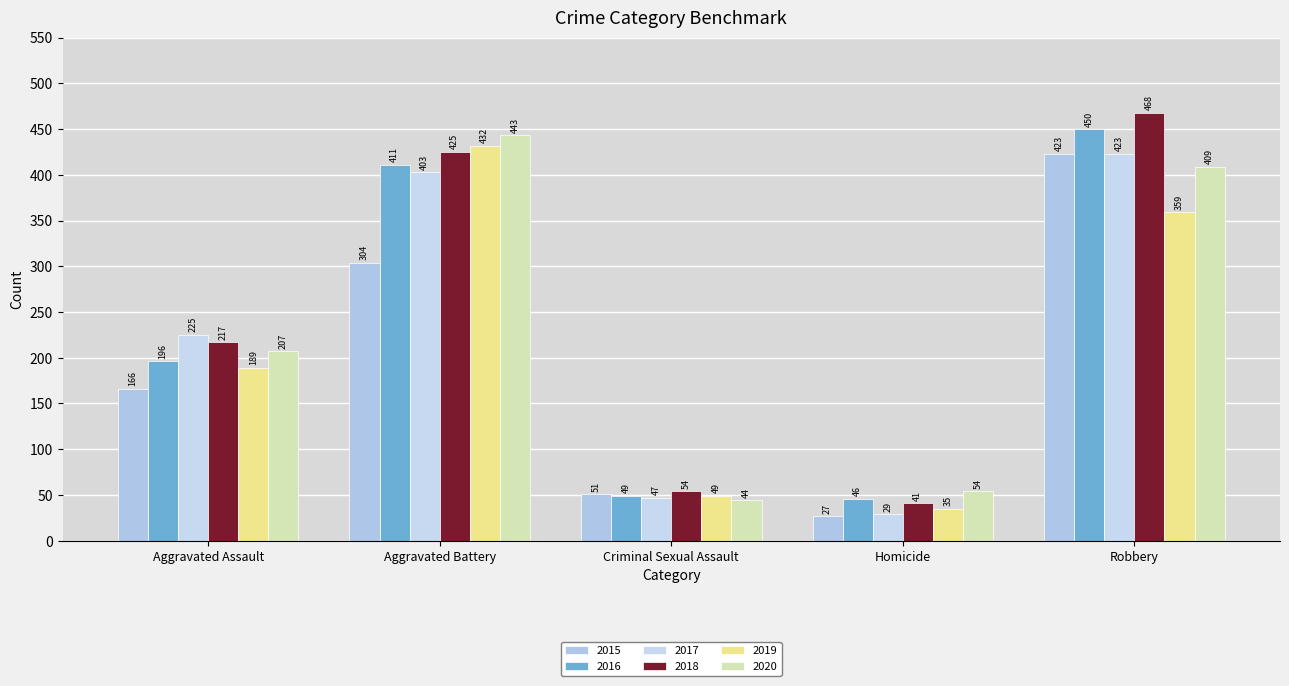

List the series in order of their peak value, highest first.

2018, 2016, 2020, 2019, 2015, 2017